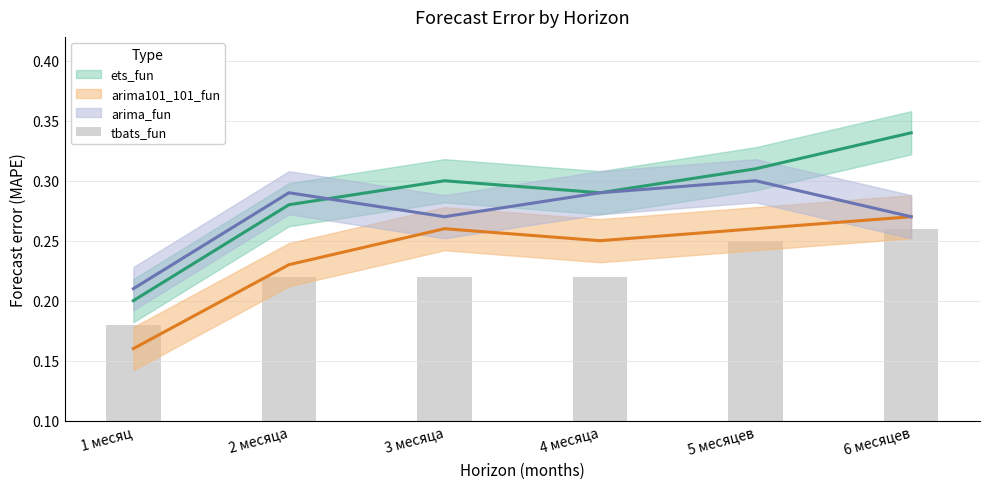

What position from the left is 5 месяцев?

5